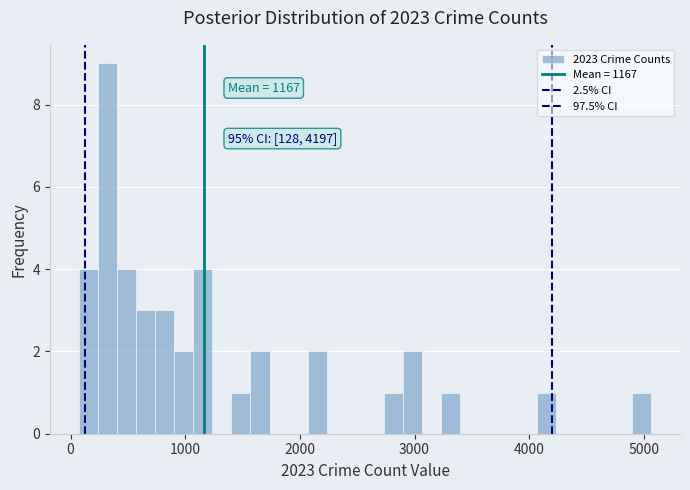

Around what value on the x-axis is the tallest bar? Give the approximate position of its centre, as read against the axis.

300